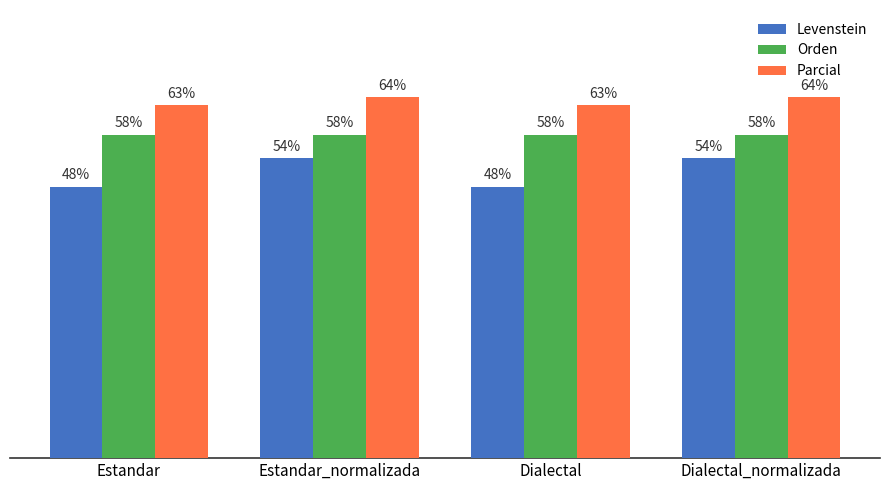

Where does the Parcial series first go above 64?

Estandar_normalizada